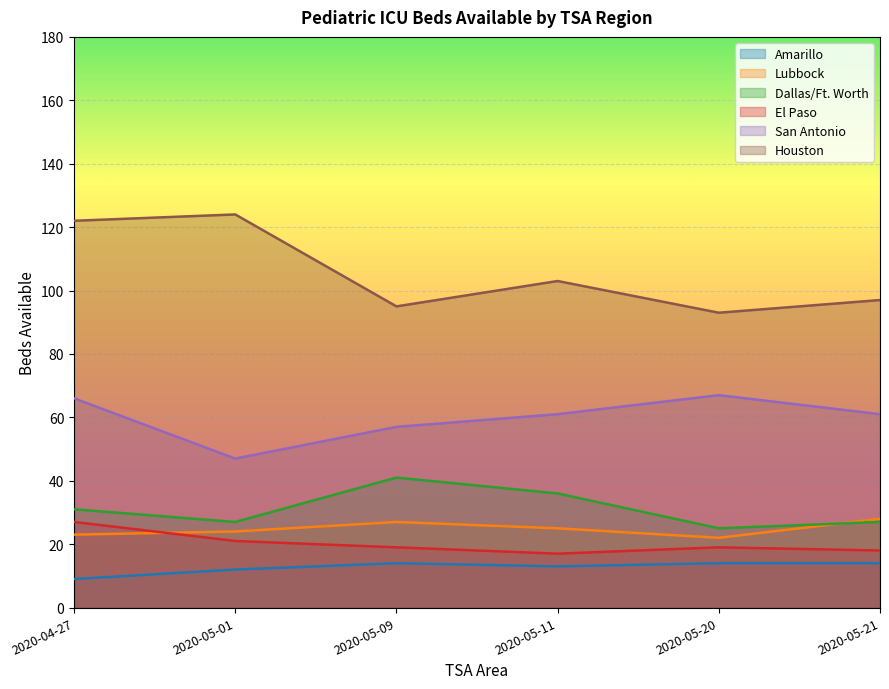

What is the value of the Lubbock point at the 6th from the left?

28